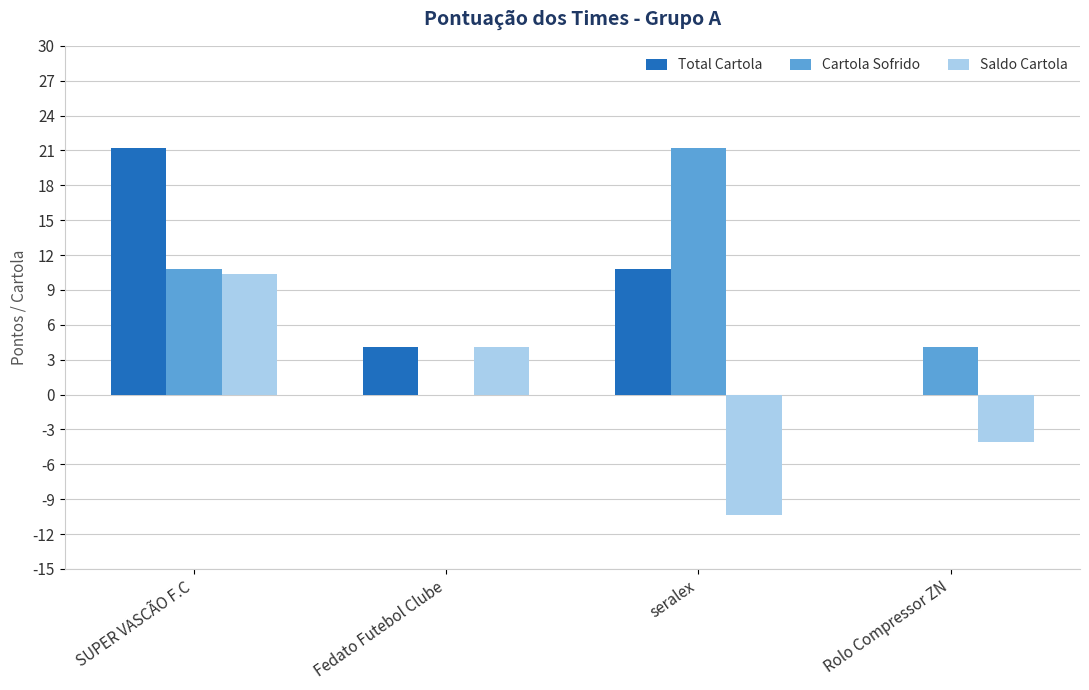

How many distinct data groups are displayed?

3